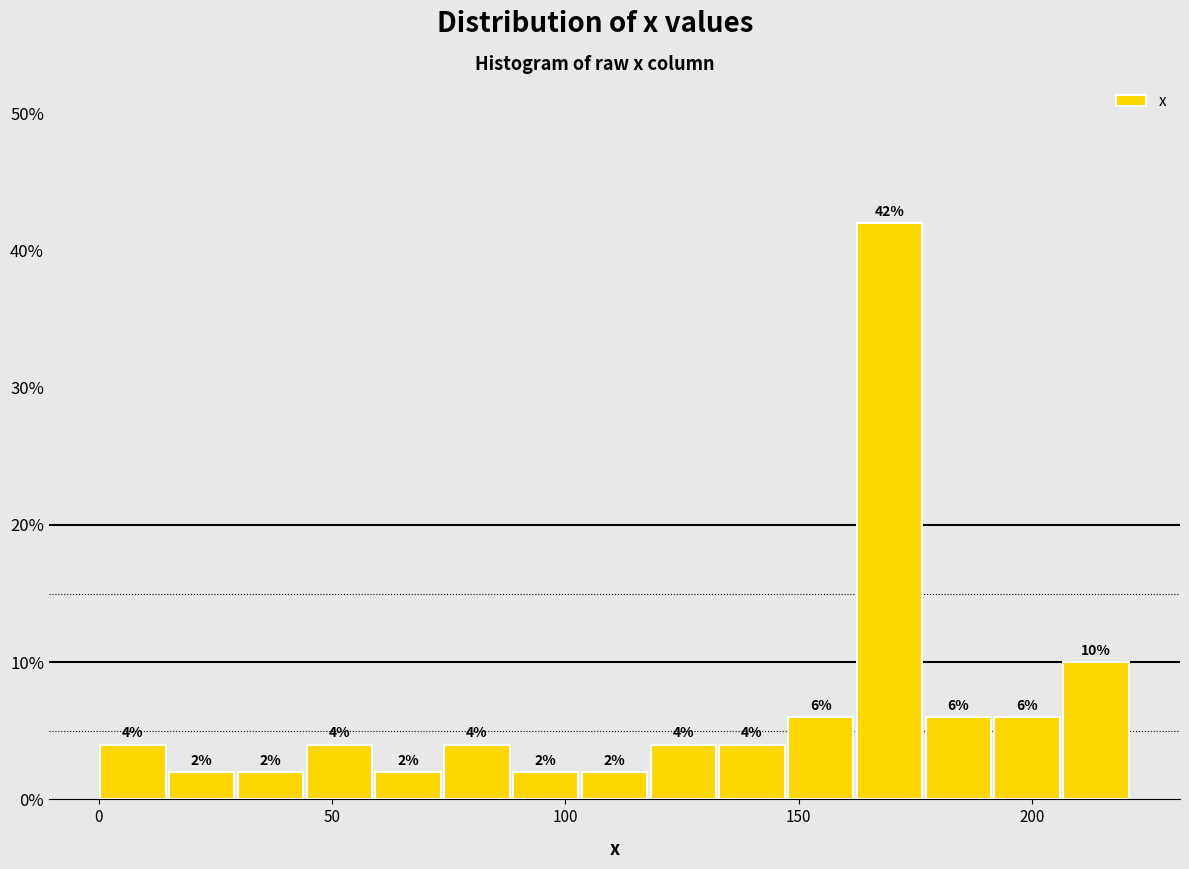

Read against the x-axis, roughly where is the centre of the tallest bar?

170